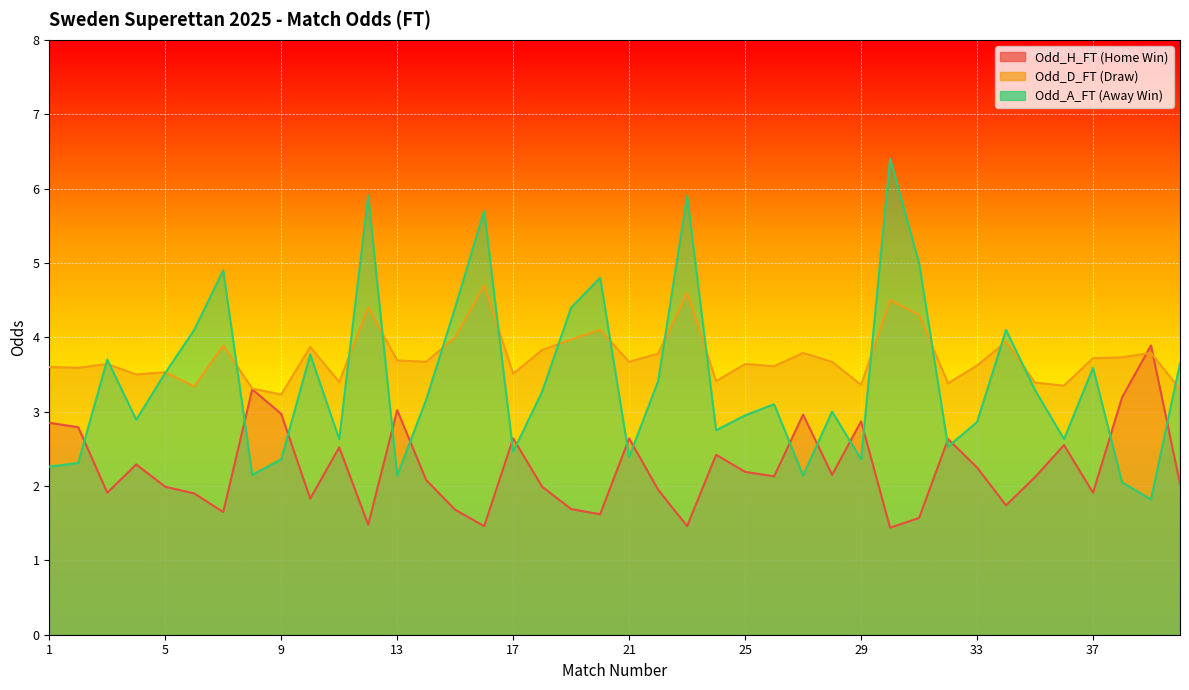

Rank the series by their maximum value, from highest to lowest.

Odd_A_FT, Odd_D_FT, Odd_H_FT